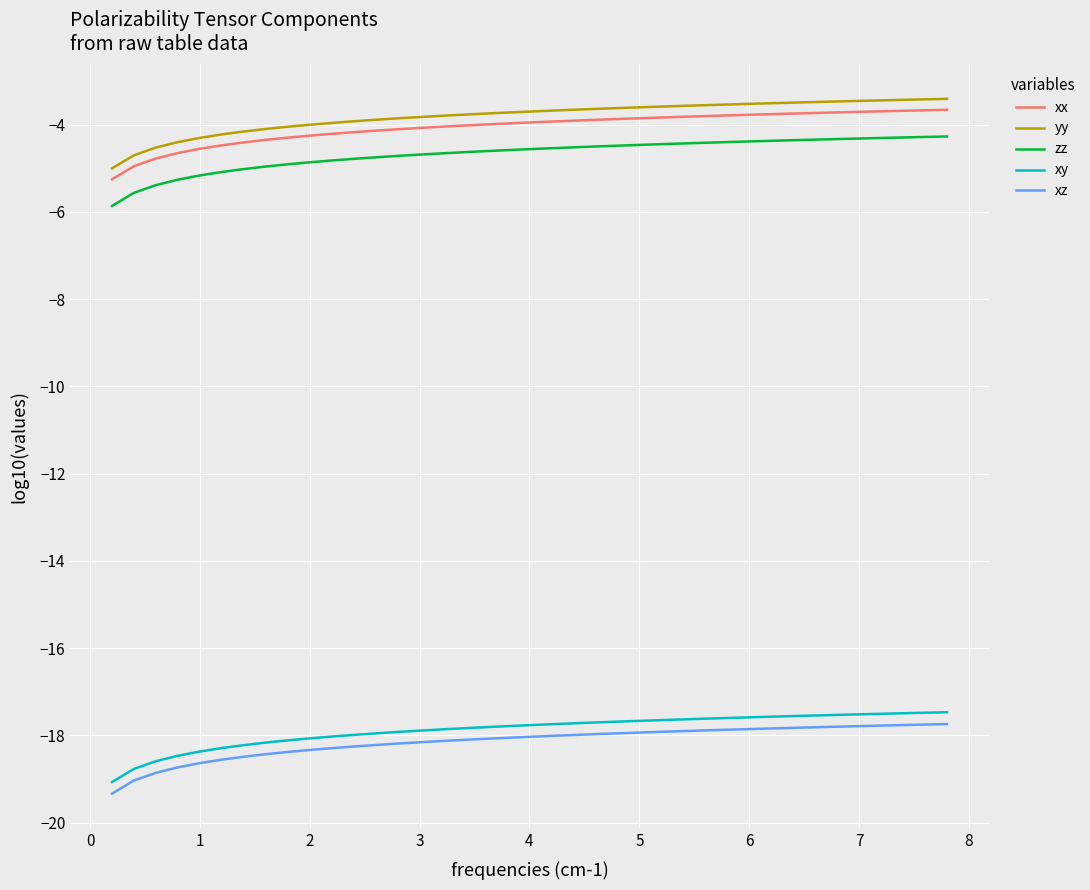

Which series changed the most between 3 and 4?

xy